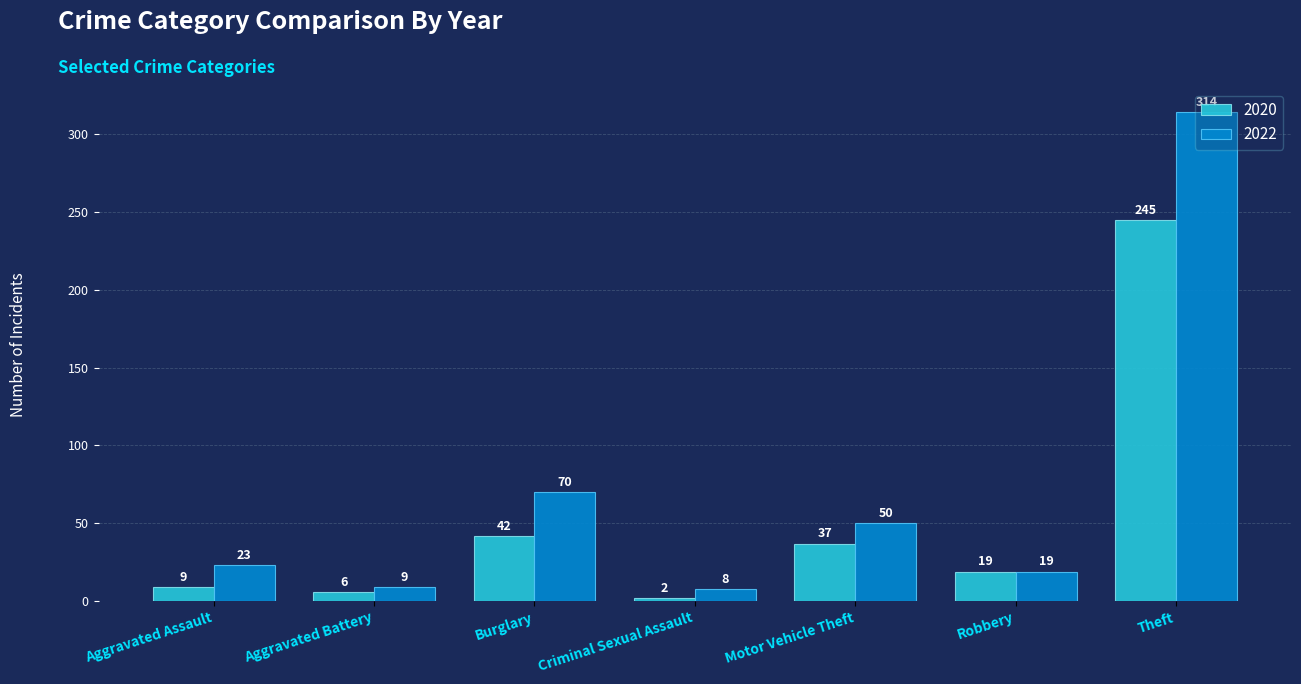

At Motor Vehicle Theft, list the series in order from largest to smallest.

2022, 2020